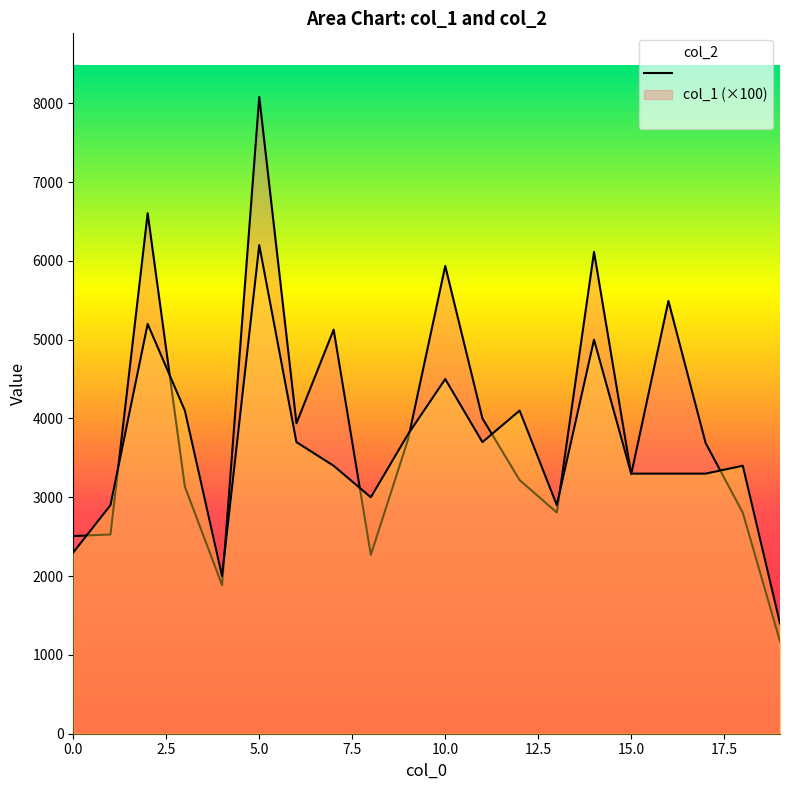

Rank the series by their average value, from lowest to highest.

col_1, col_2